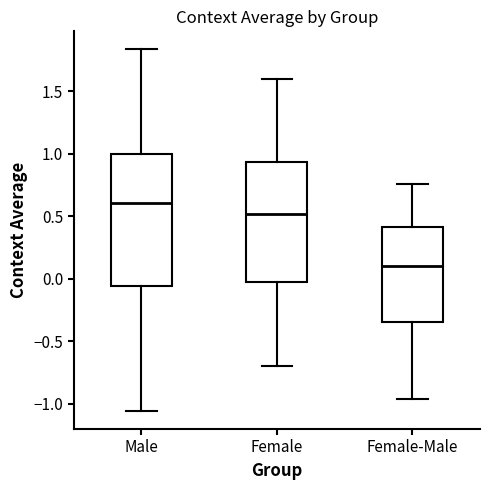

Where does the upper whisker of the box for Female-Male end on the y-axis? The values are not printed on the chart, so give them approximately, as read against the axis.

0.75